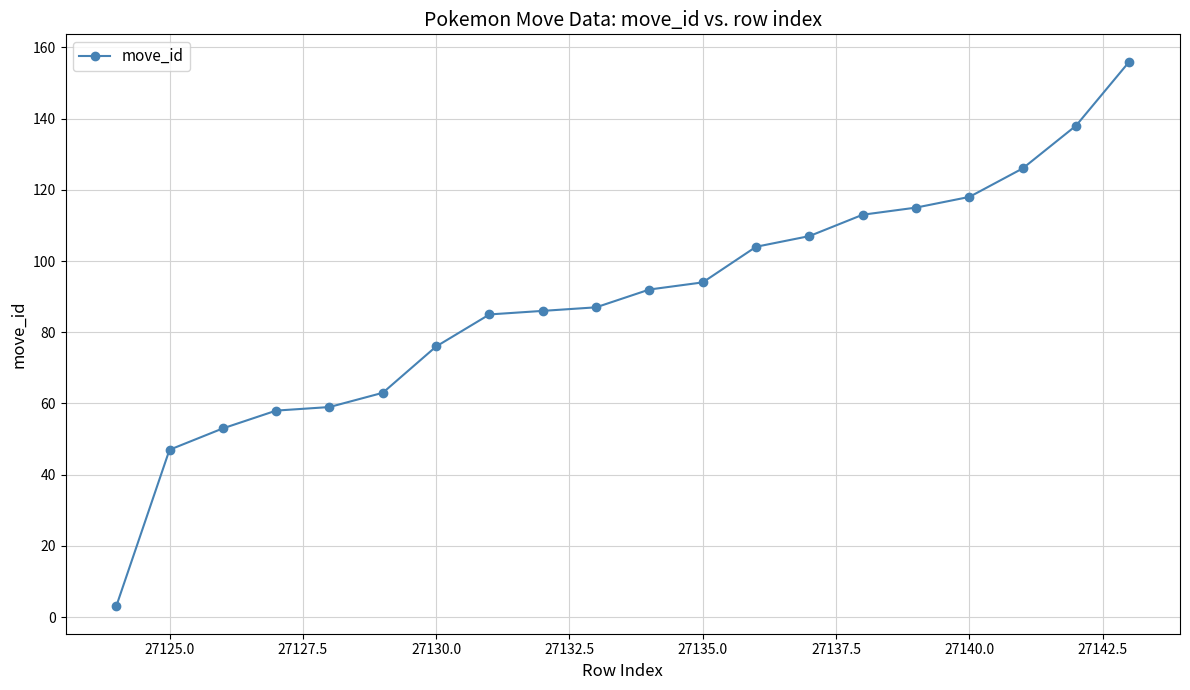

What is the value of the 10th point from the left?

87